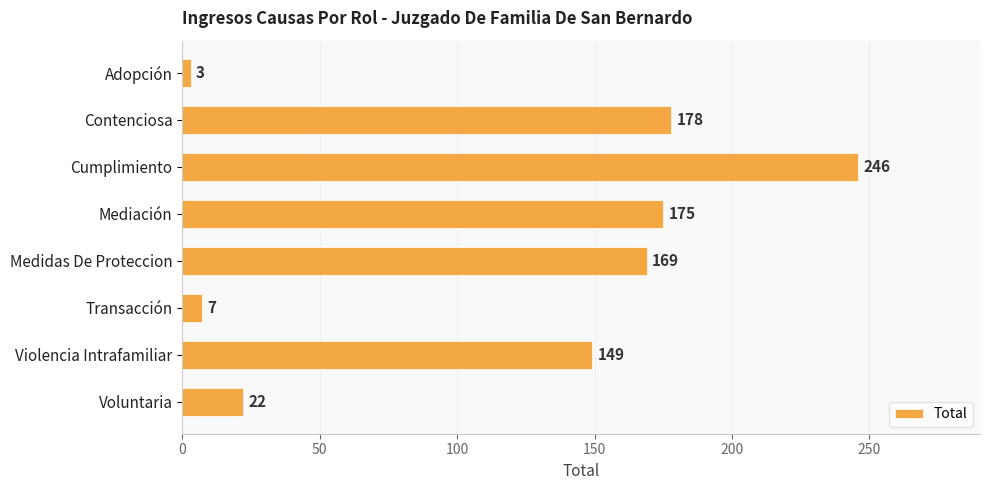

What is the label of the 5th bar from the bottom?

Mediación